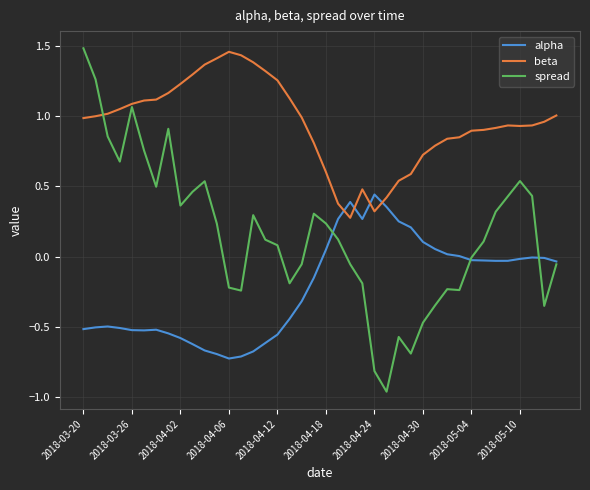

True or false: spread has more than 0 interior local peaks.

True